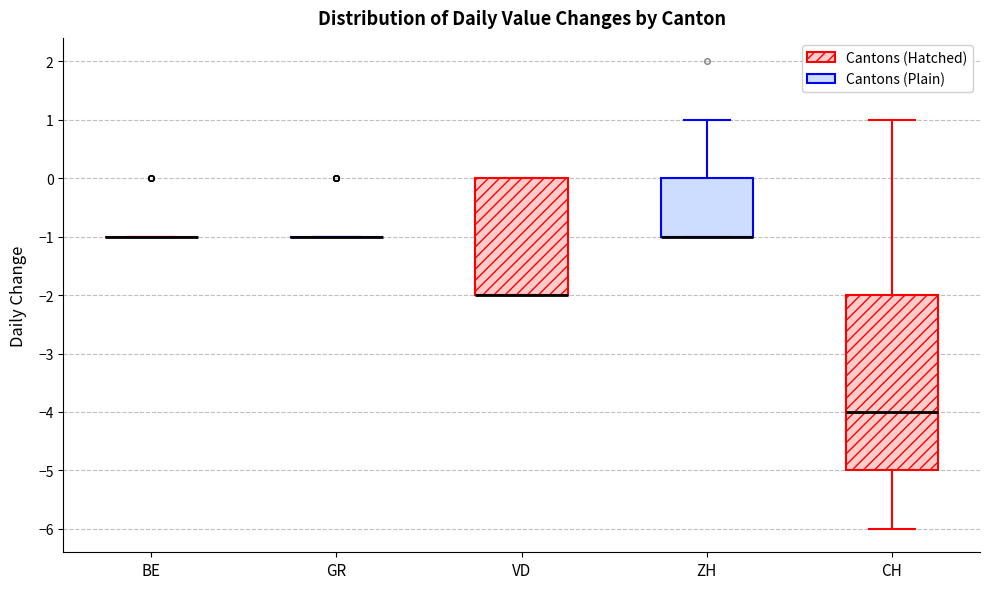

Comparing the boxes themselves (not the whiskers), which one is the tallest?

CH